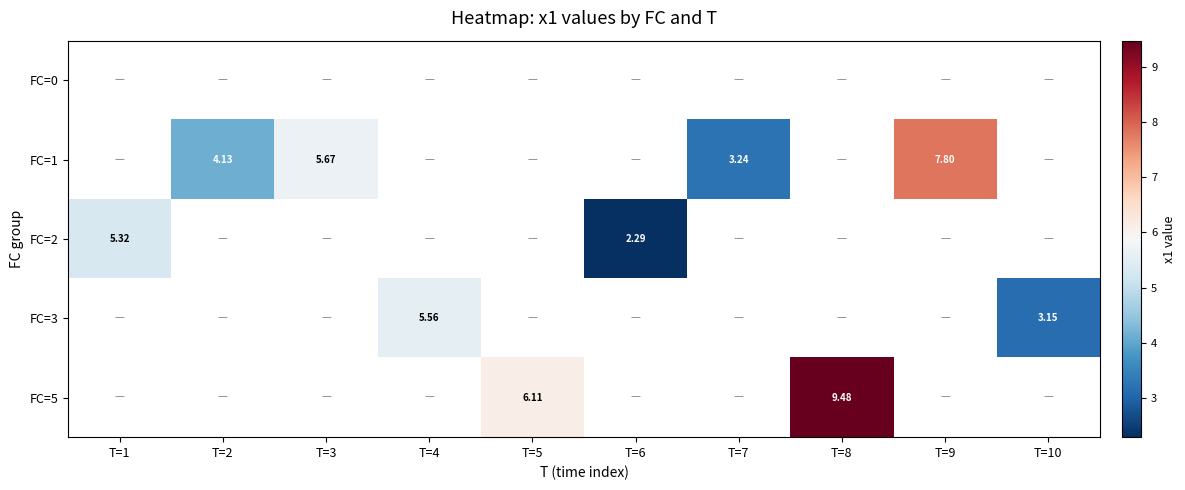

Between T=10 and T=8, which is larger?

T=8